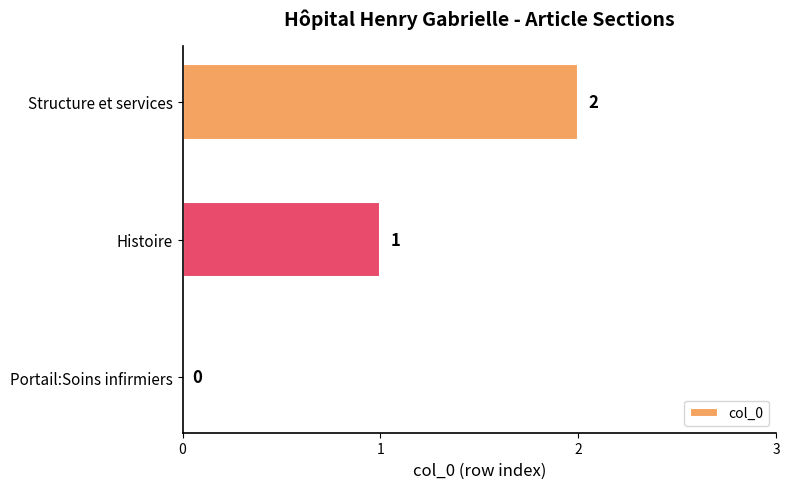

Which label corresponds to the largest value in the chart?

Structure et services